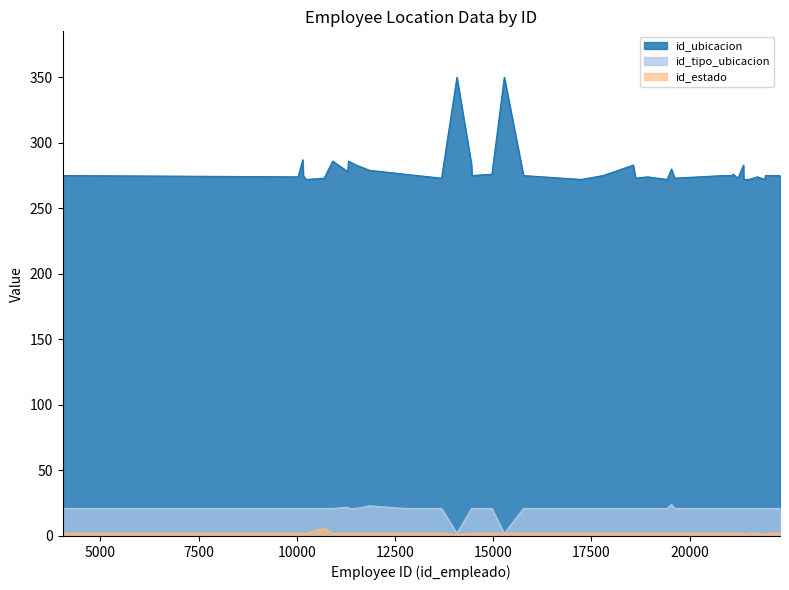

Which series changed the most between 18 and 39?

id_ubicacion